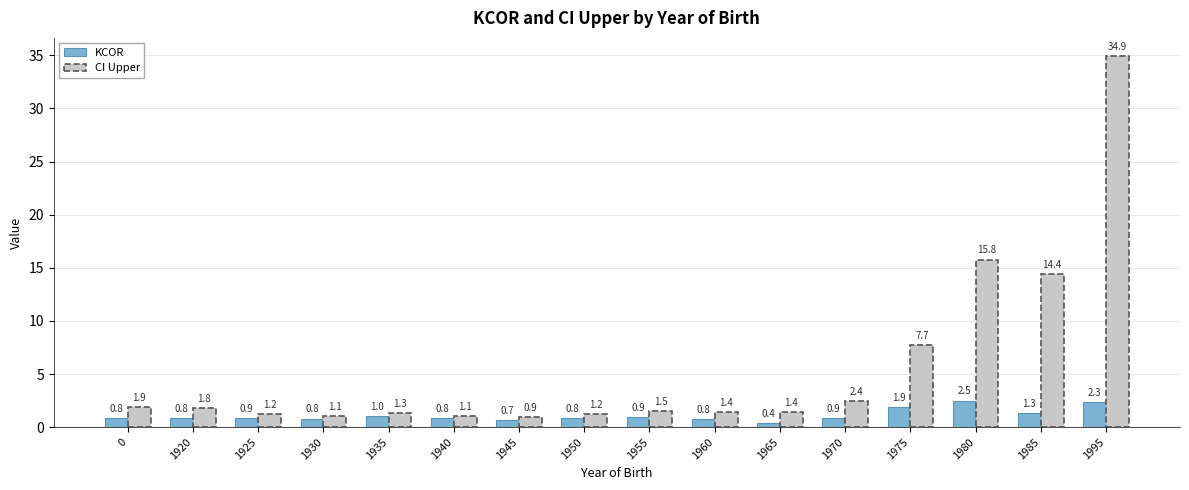

True or false: KCOR has a value of 0.7 at 1980.

False